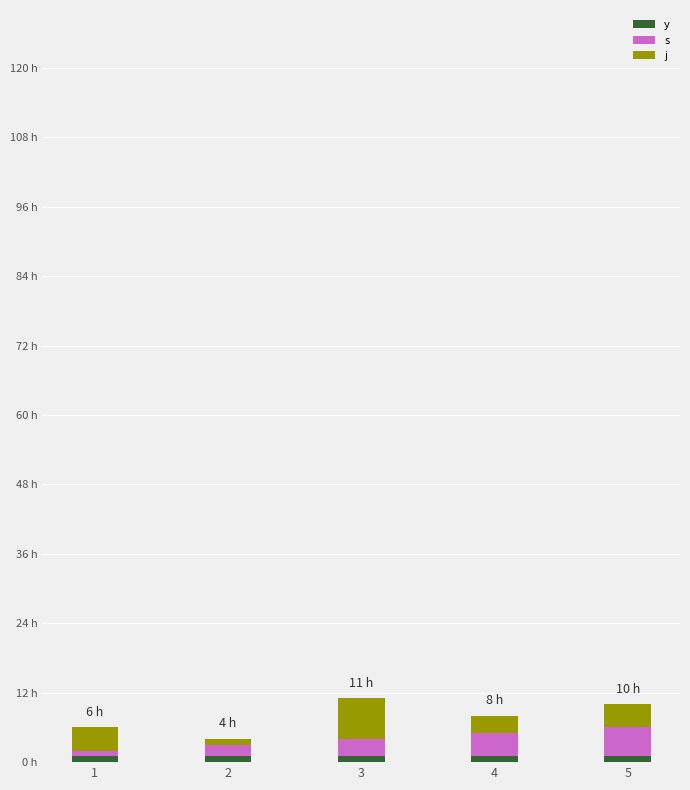

At which label is j closest to 4?

1